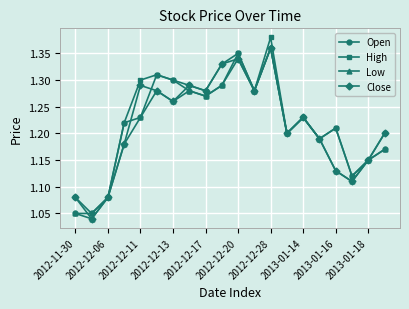

How many lines are shown in the chart?

4